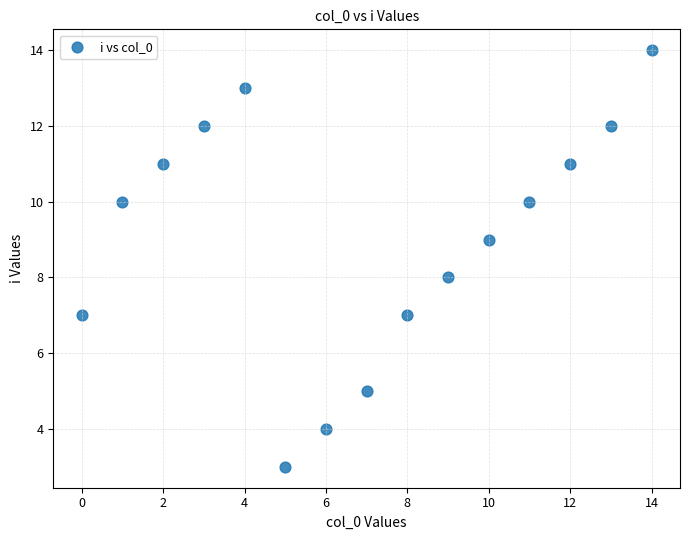

What is the range of Y values (max minus min)?

11